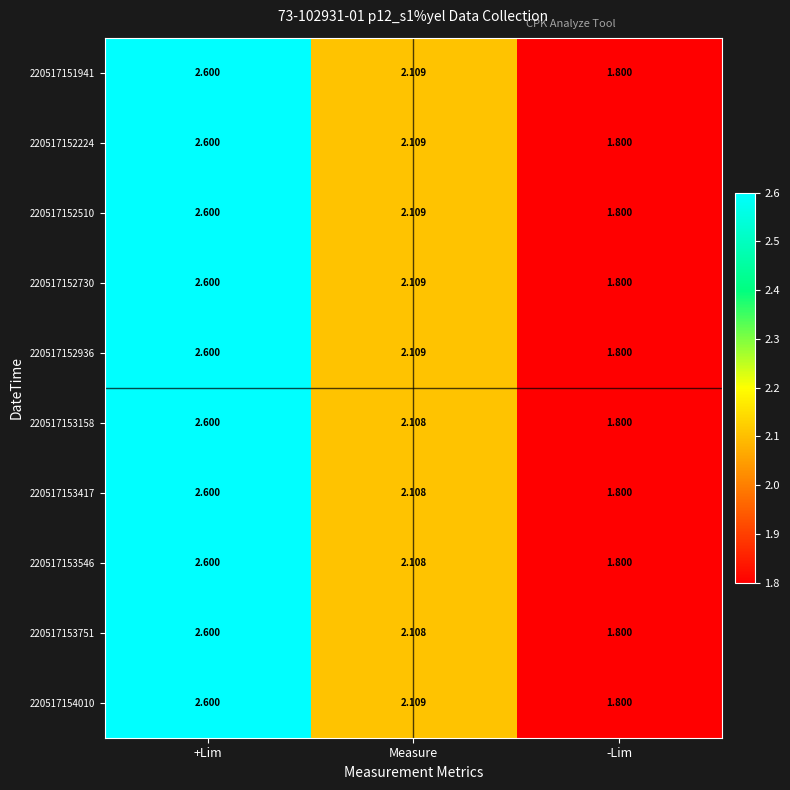

Which category has the lowest value in the 220517152730 series?

-Lim